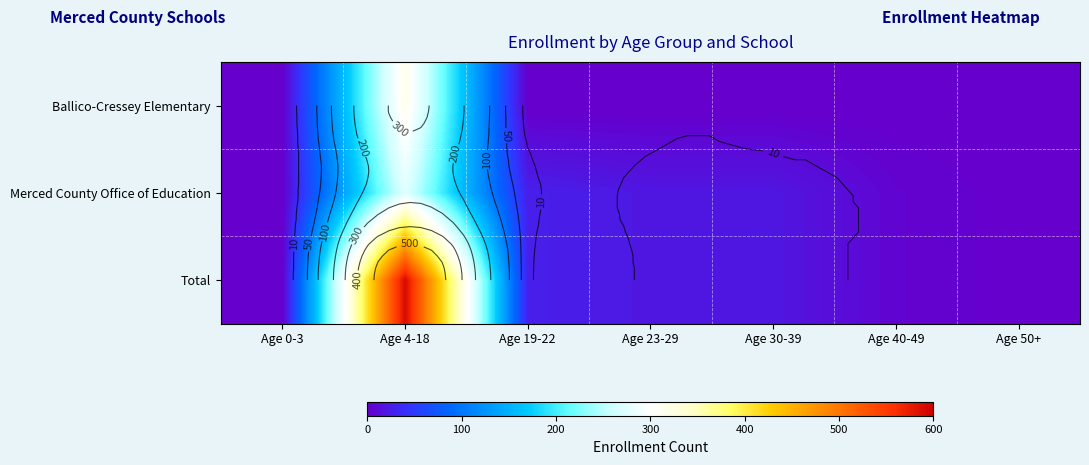

Which series changed the most between Age 23-29 and Age 30-39?

Ballico-Cressey Elementary